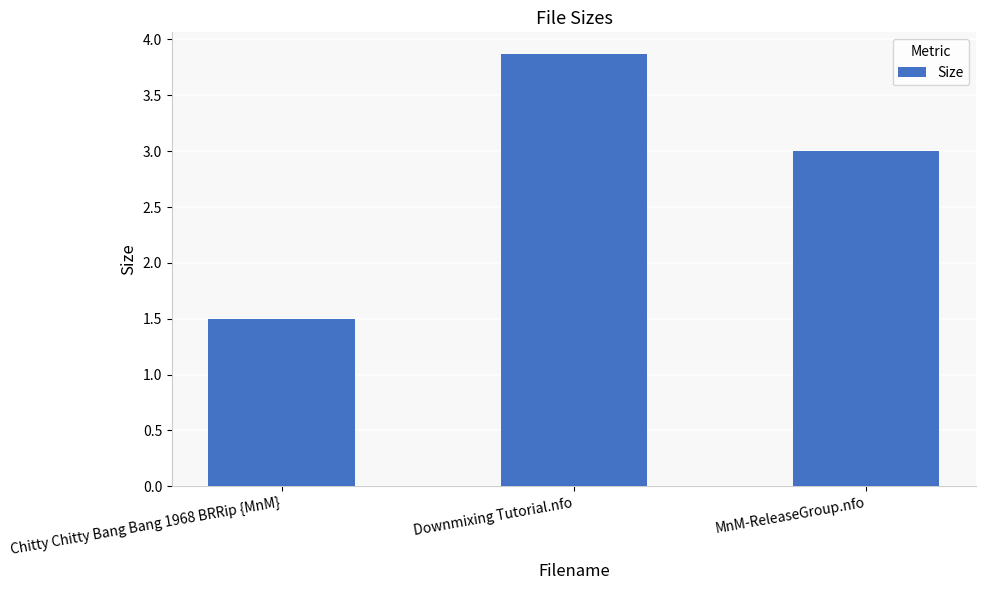

What is the difference between the maximum and minimum values?

2.4